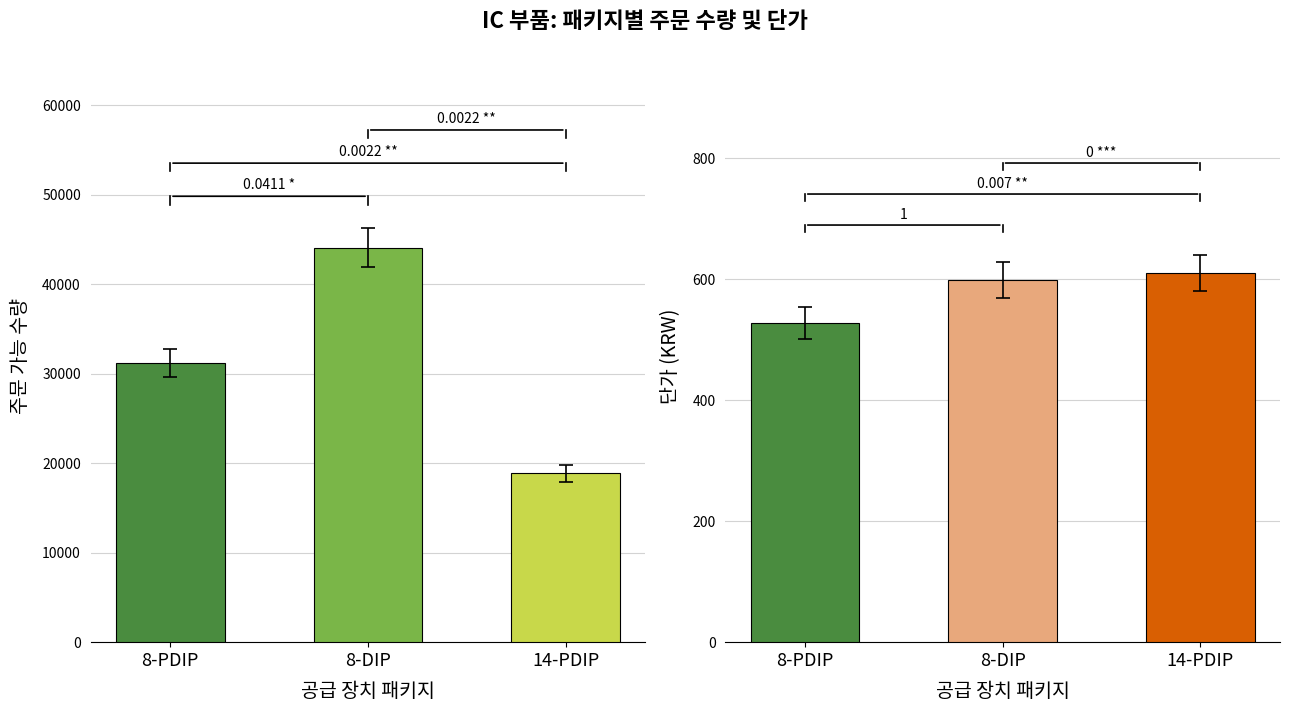

Rank the series at 8-PDIP from lowest to highest value.

단가 (KRW), 주문 가능 수량